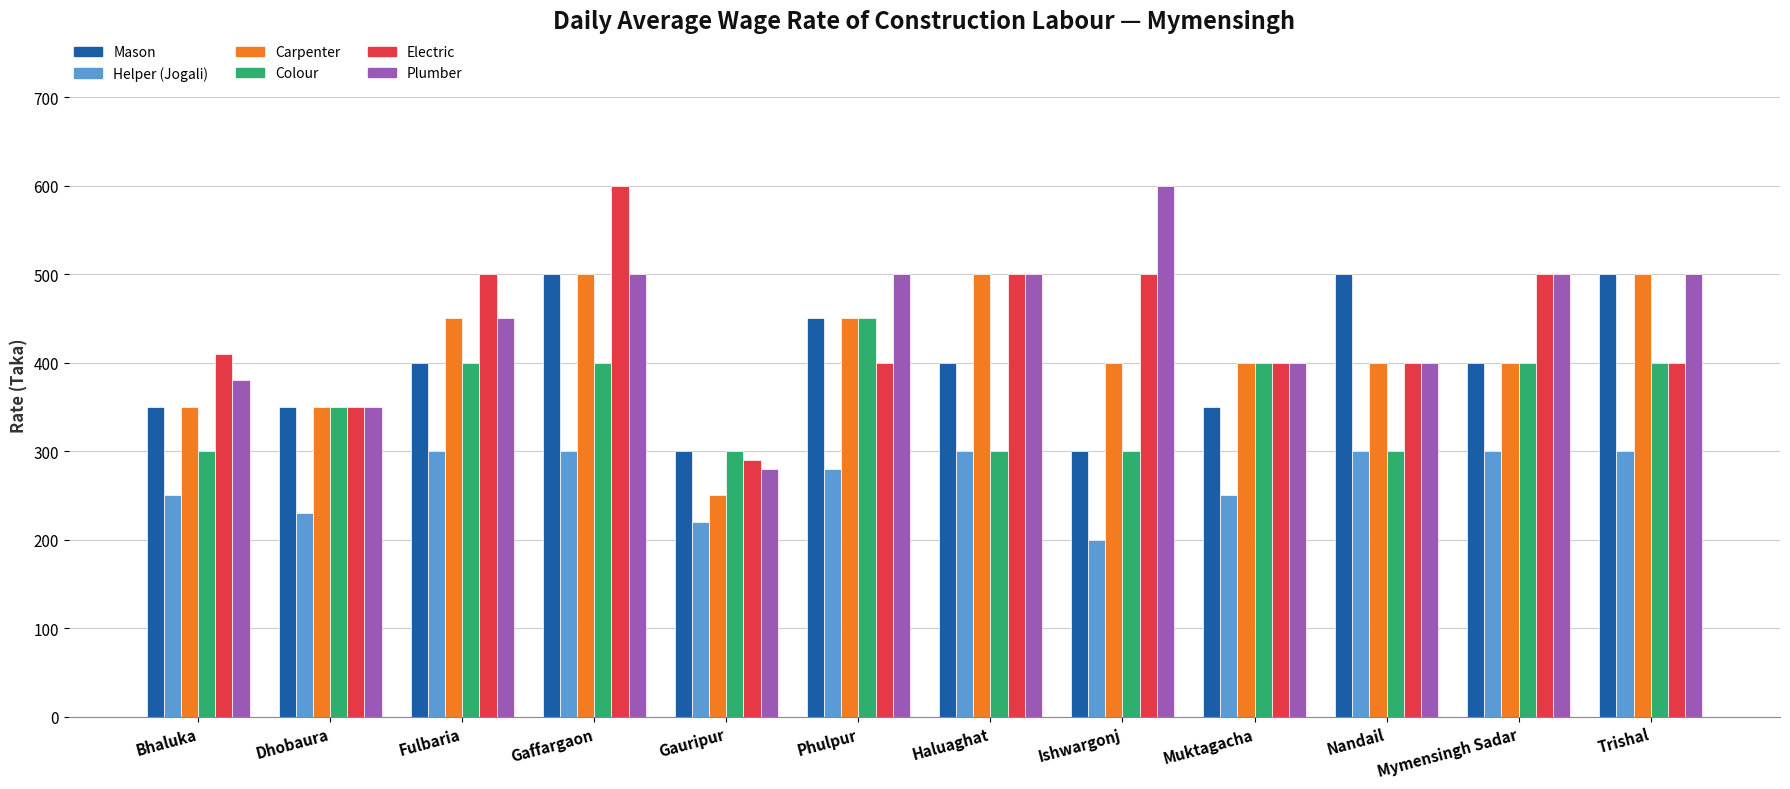

Reading left to right, what are all the values shown in this chart?

Mason: 350	350	400	500	300	450	400	300	350	500	400	500
Helper (Jogali): 250	230	300	300	220	280	300	200	250	300	300	300
Carpenter: 350	350	450	500	250	450	500	400	400	400	400	500
Colour: 300	350	400	400	300	450	300	300	400	300	400	400
Electric: 410	350	500	600	290	400	500	500	400	400	500	400
Plumber: 380	350	450	500	280	500	500	600	400	400	500	500